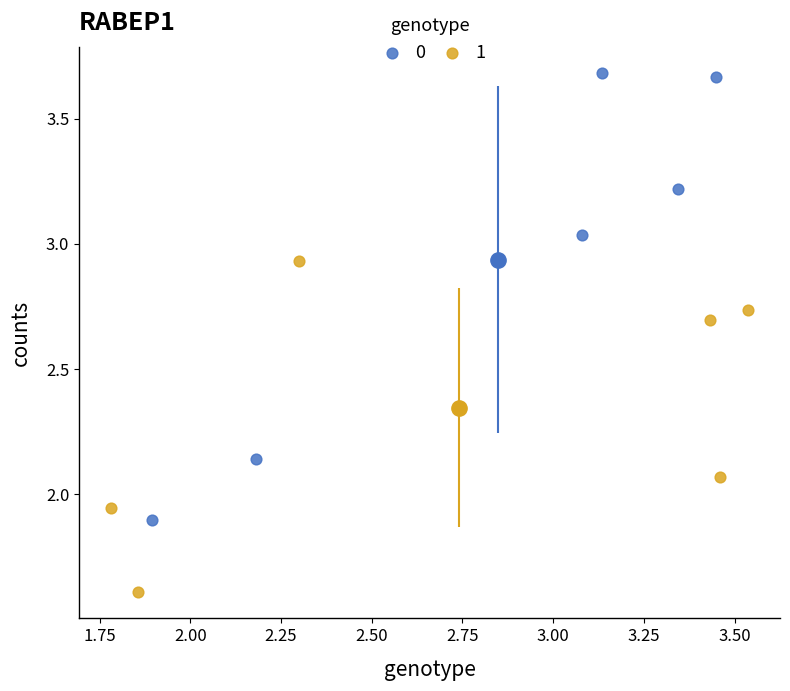

Which series reaches the minimum Y coordinate?

1